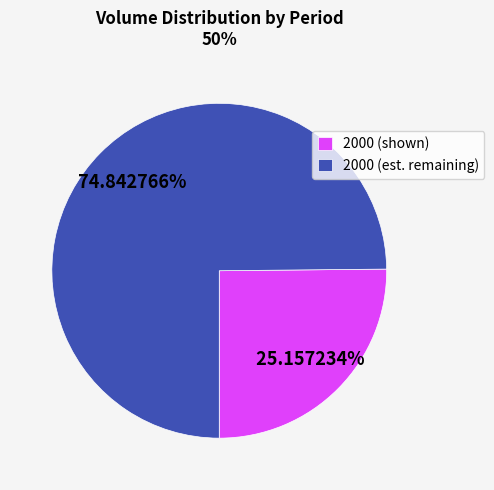

Which category has the biggest portion of the pie?

2000 (est. remaining)